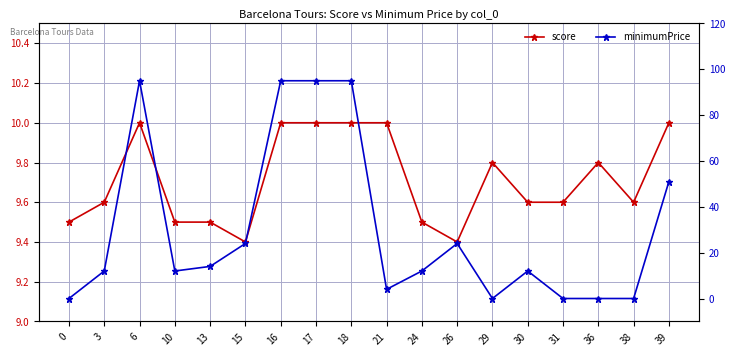

How many intersections are there between minimumPrice and score?

7